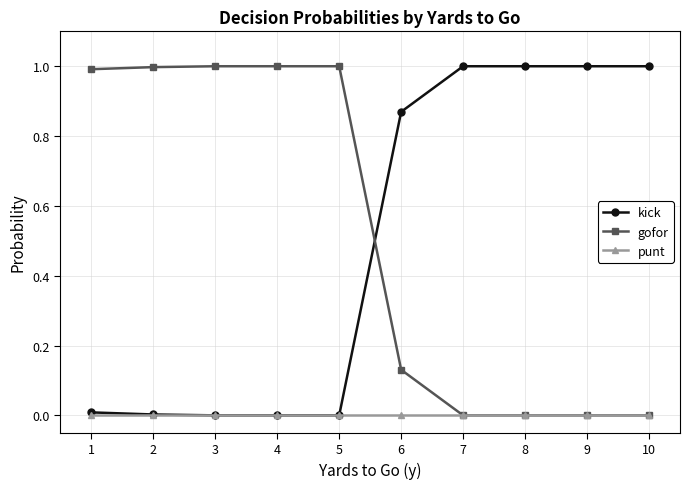

Between which two adjacent categories do kick and gofor first intersect?

5 and 6